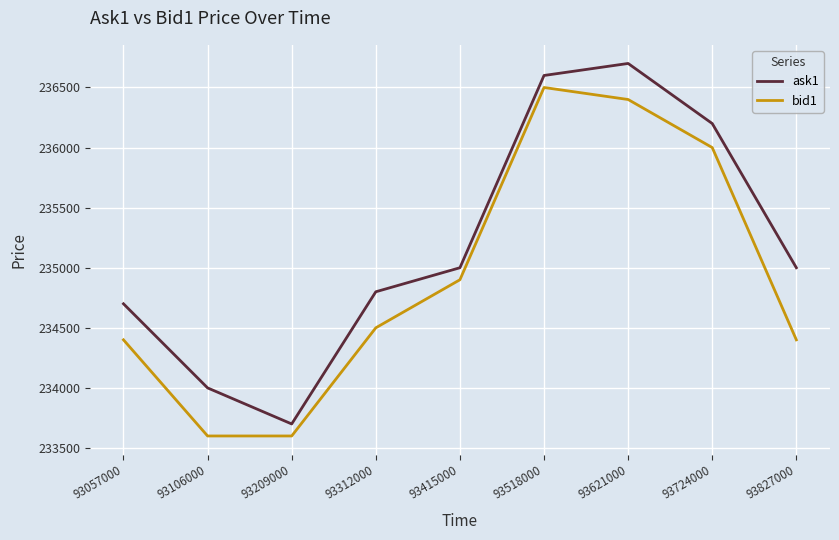

Rank the series at 93106000 from lowest to highest value.

bid1, ask1